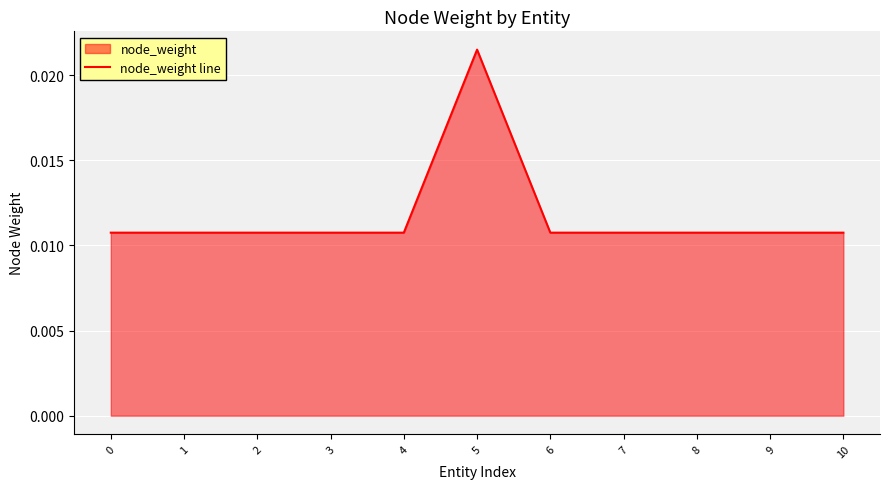

List the labels in order of value, largest first.

5, 0, 1, 2, 3, 4, 6, 7, 8, 9, 10